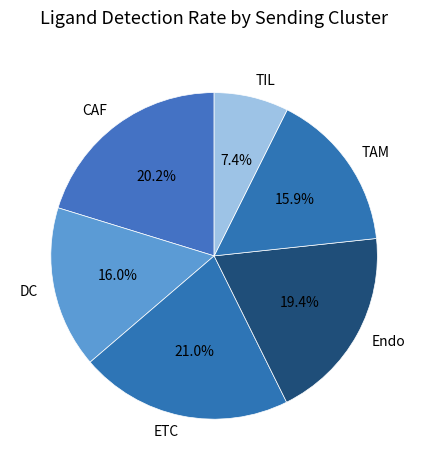

Which slice is the smallest?

TIL